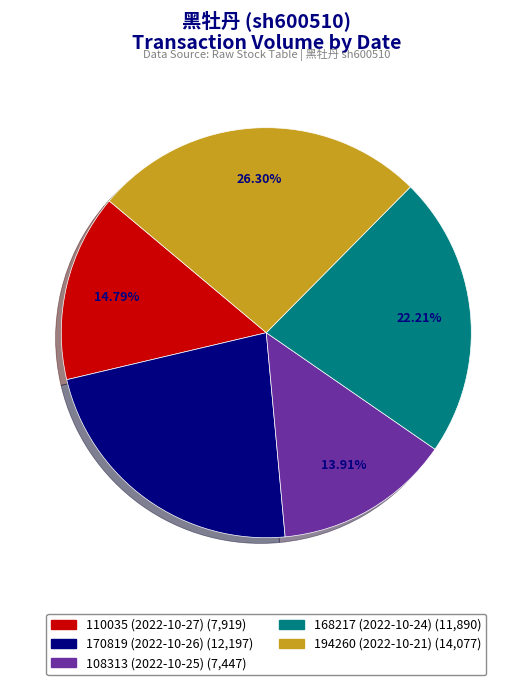

Which category has the biggest portion of the pie?

194260 (2022-10-21)